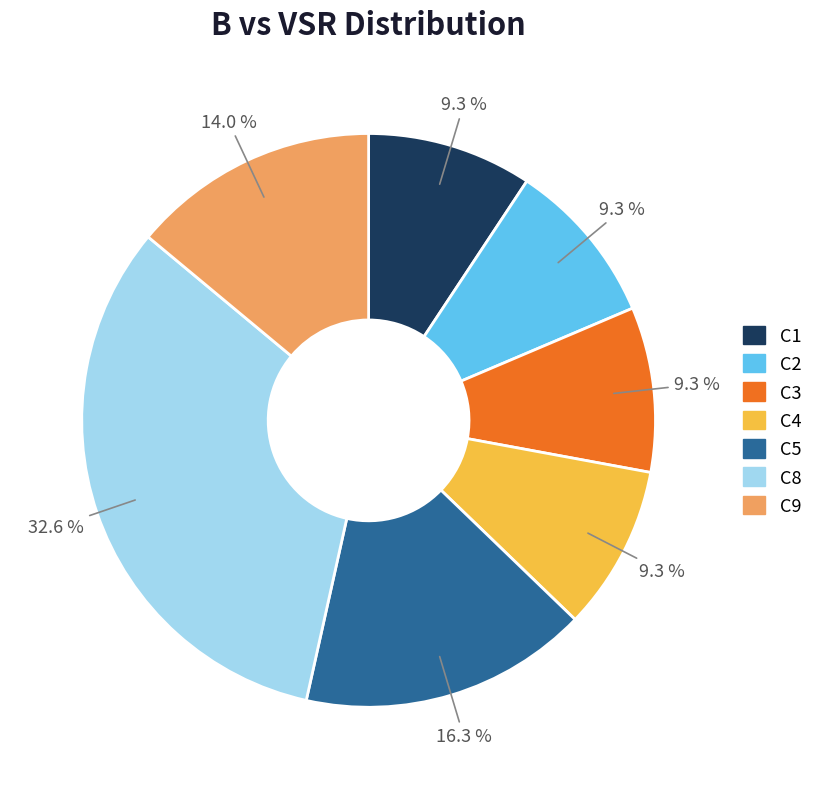

What percentage is the C9 slice, to the nearest percent?

14%